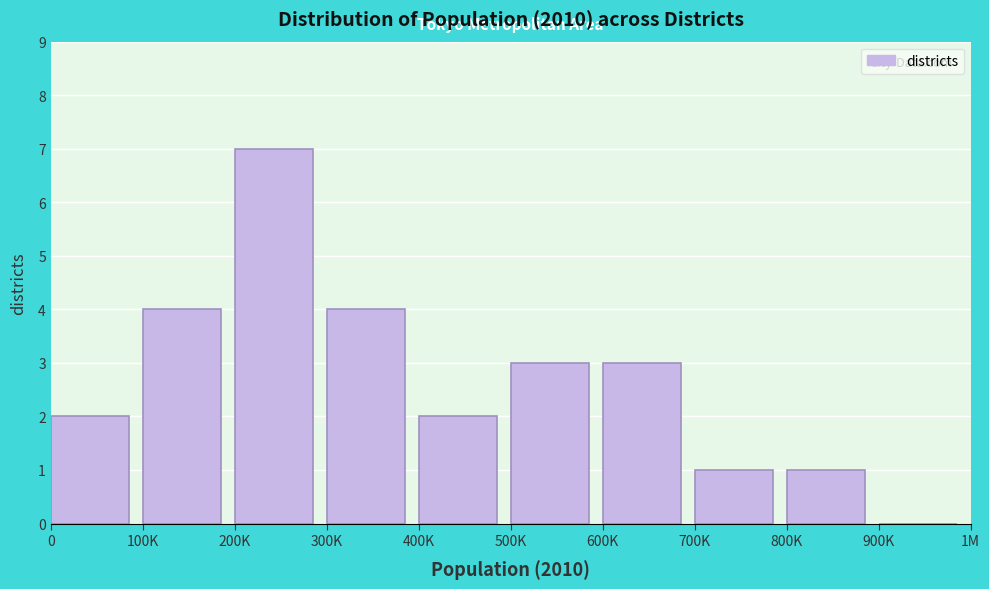

Reading left to right, transcribe all the data shown in this chart.

0=2	100K=4	200K=7	300K=4	400K=2	500K=3	600K=3	700K=1	800K=1	900K=0